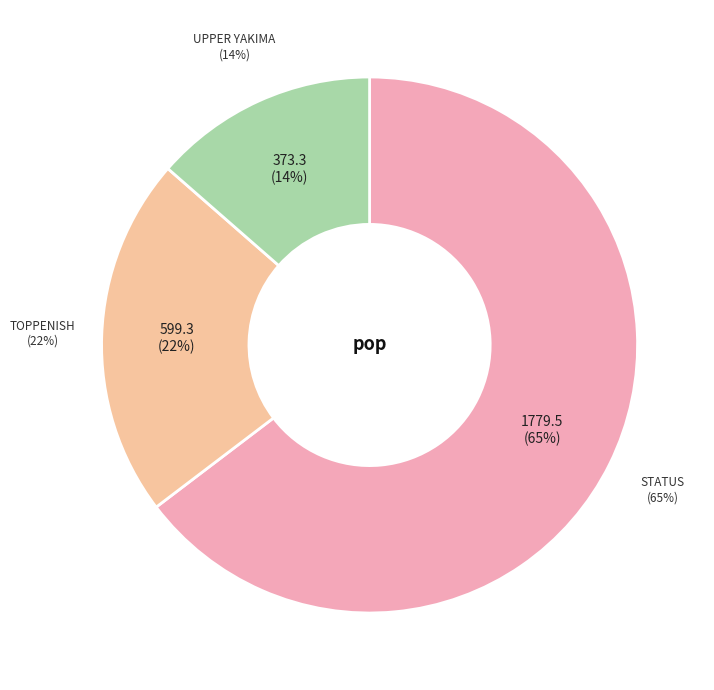

Which category has the smallest portion of the pie?

Upper Yakima